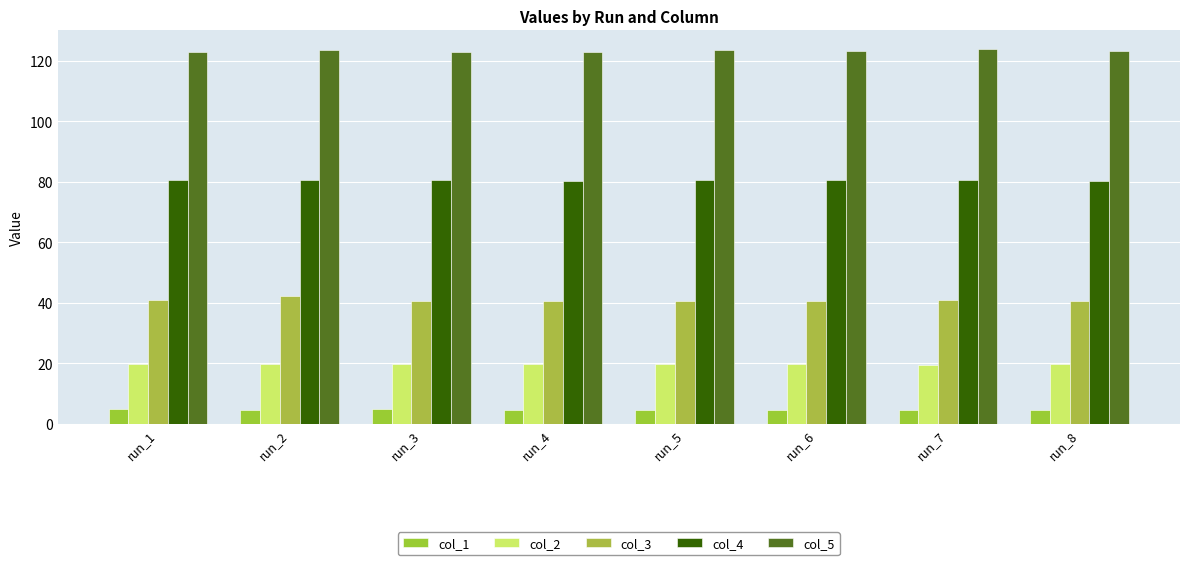

True or false: col_2 has a value of 19.7 at run_1.

True